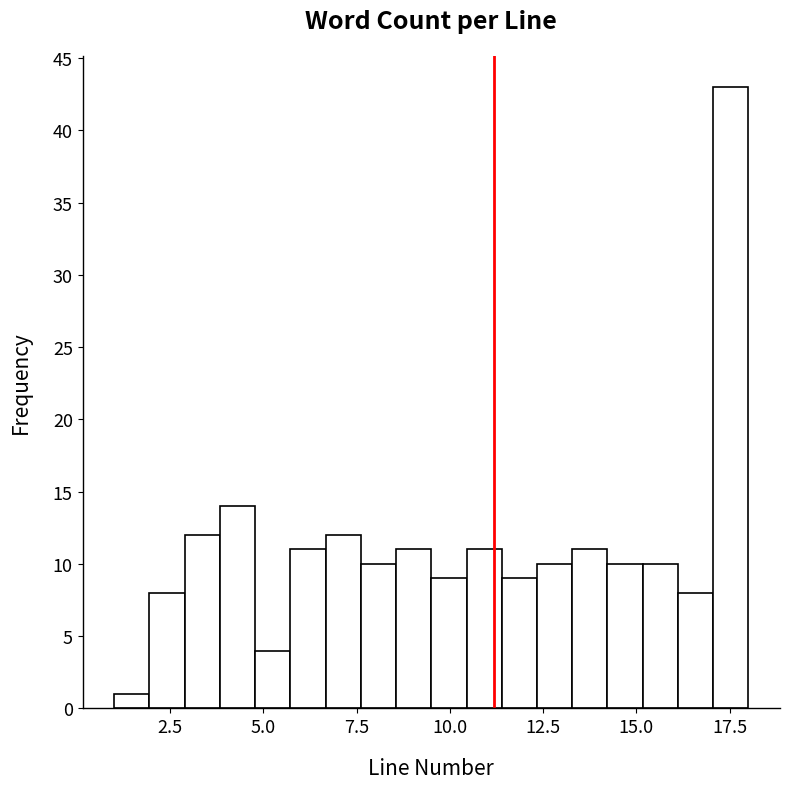

Read against the x-axis, roughly where is the centre of the tallest bar?

17.5